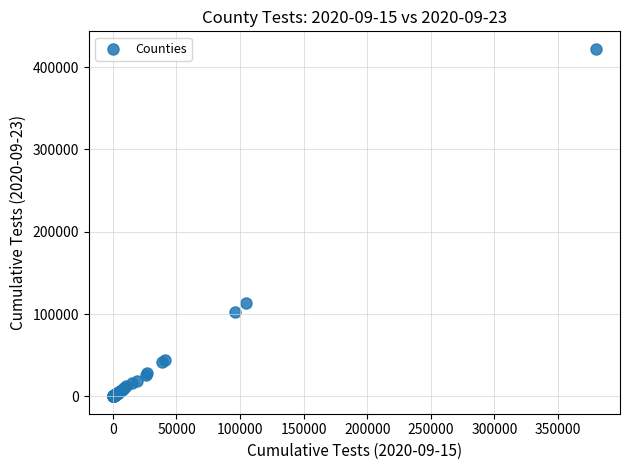

What Y value in the scatter plot is closest to 211201?

113521